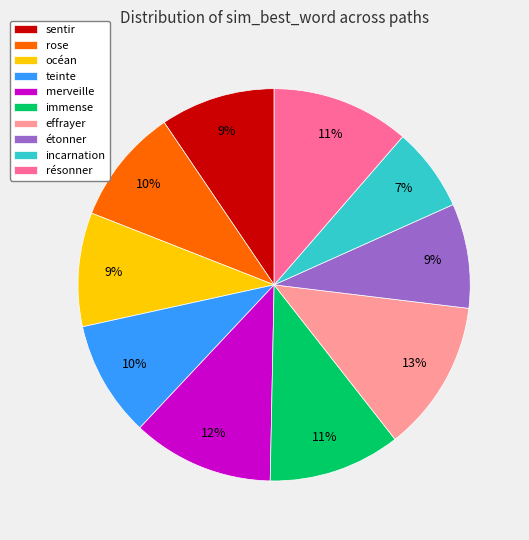

Count the number of slices in the pie.

10